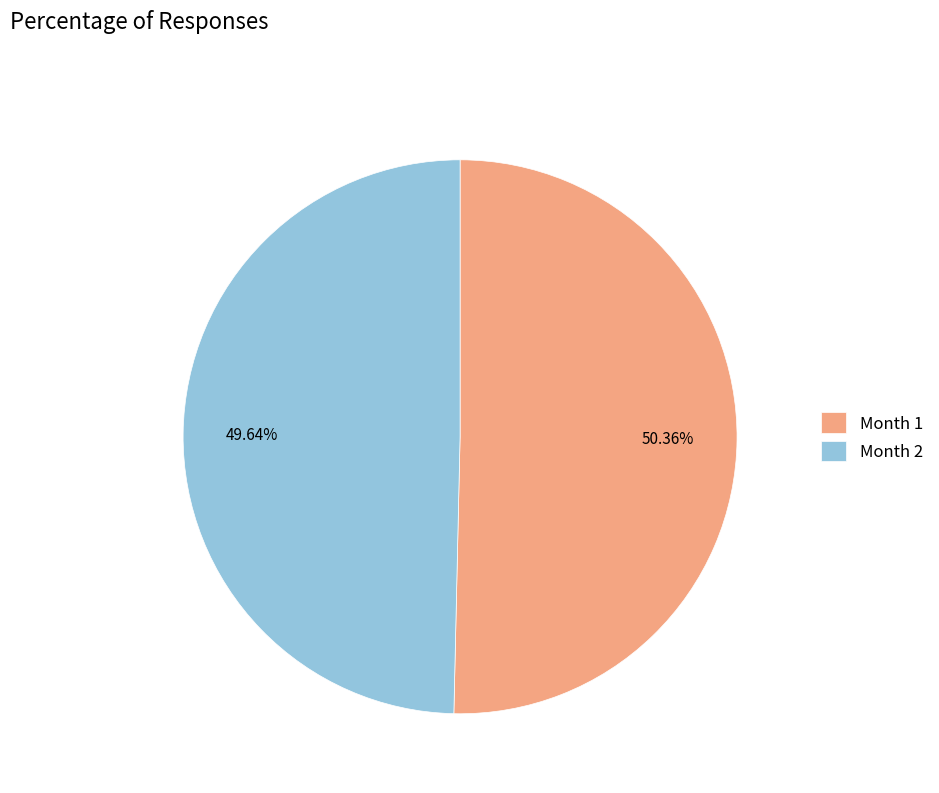

What is the ratio of the value at Month 1 to the value at Month 2?

1.0